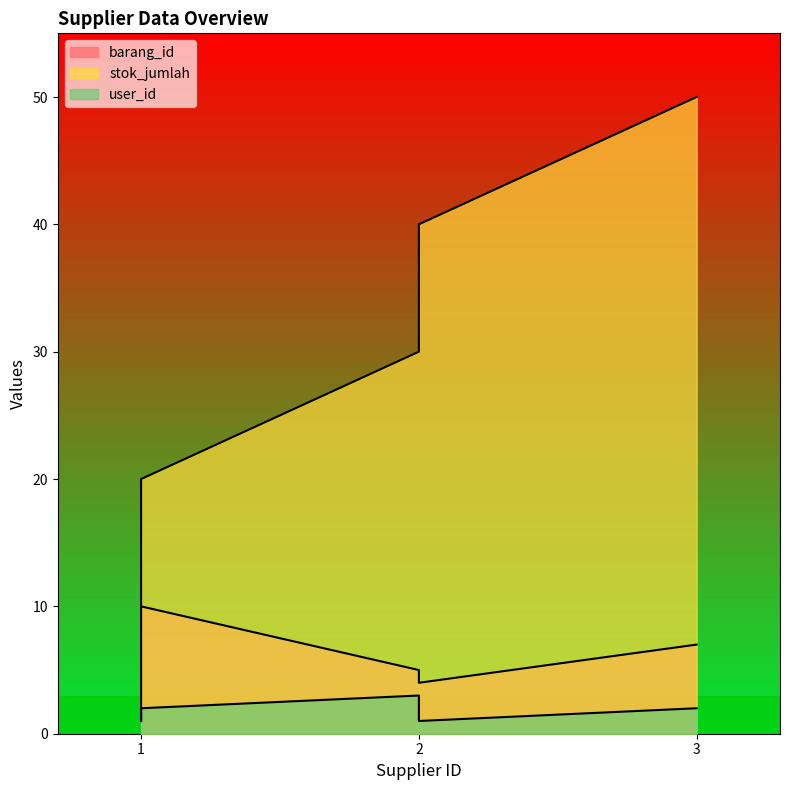

True or false: stok_jumlah has a value of 10 at 1.

True